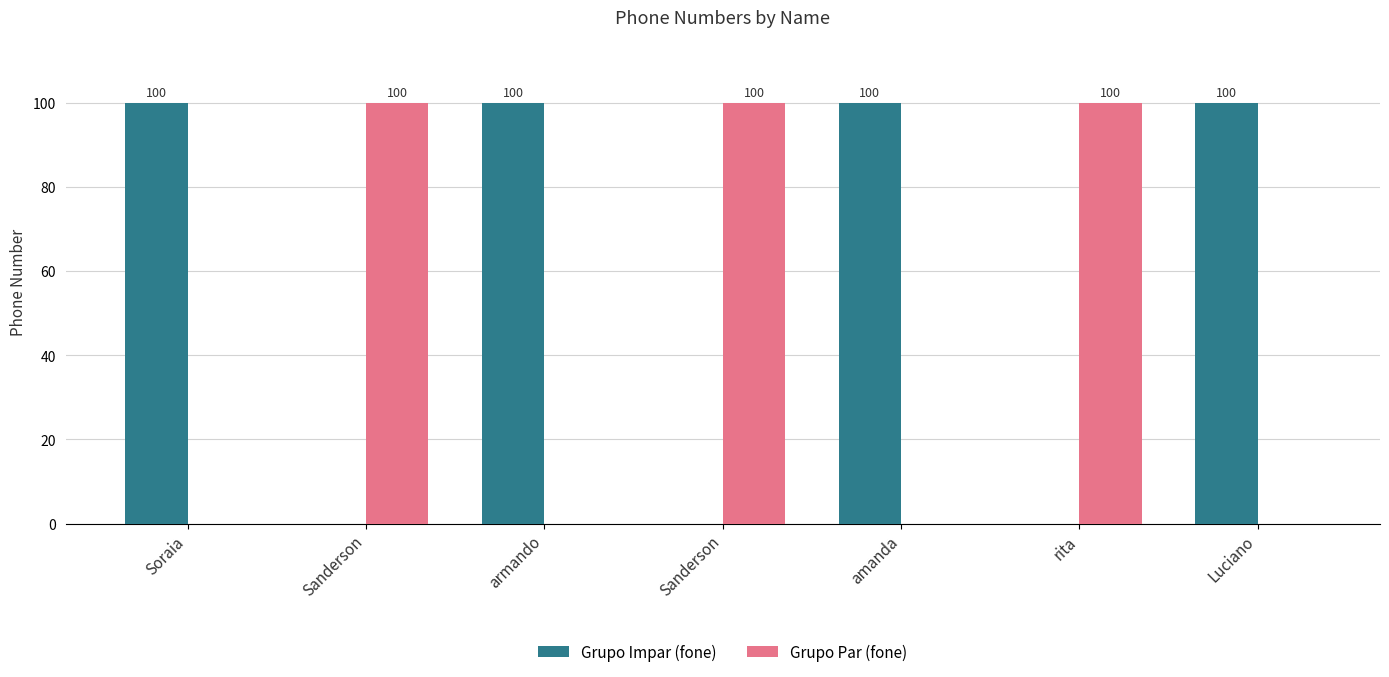

How many groups of bars are there?

7